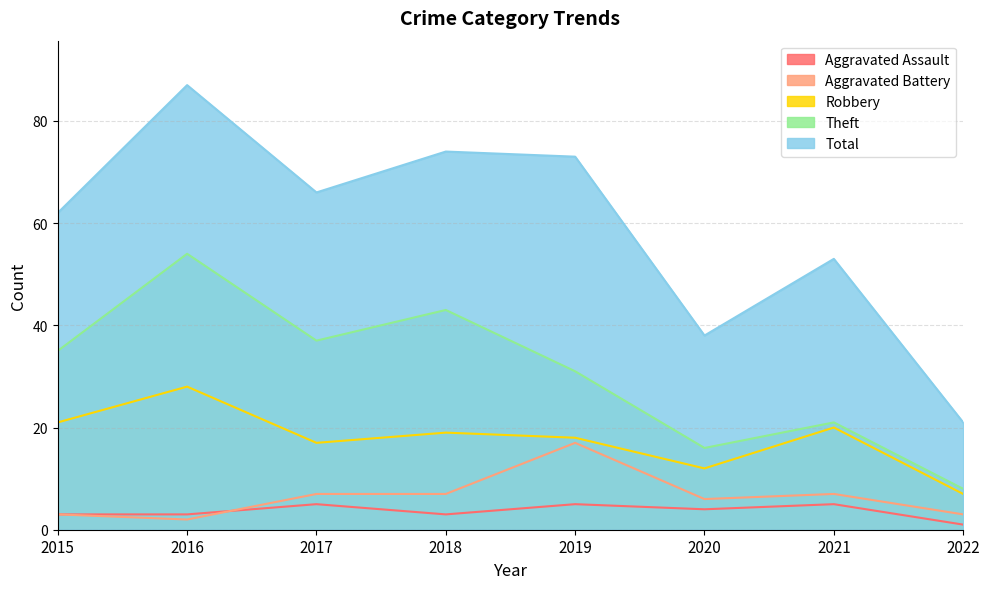

Reading right to left, transcribe all the data shown in this chart.

Aggravated Assault: 1	5	4	5	3	5	3	3
Aggravated Battery: 3	7	6	17	7	7	2	3
Robbery: 7	20	12	18	19	17	28	21
Theft: 8	21	16	31	43	37	54	35
Total: 21	53	38	73	74	66	87	62